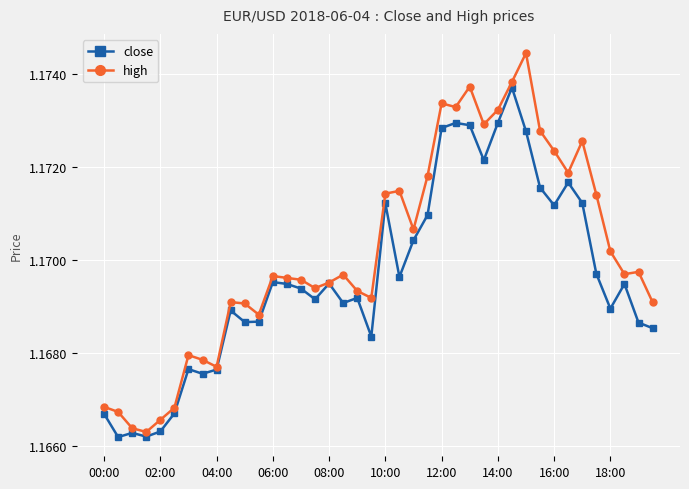

Which series has the largest total across all categories?

high